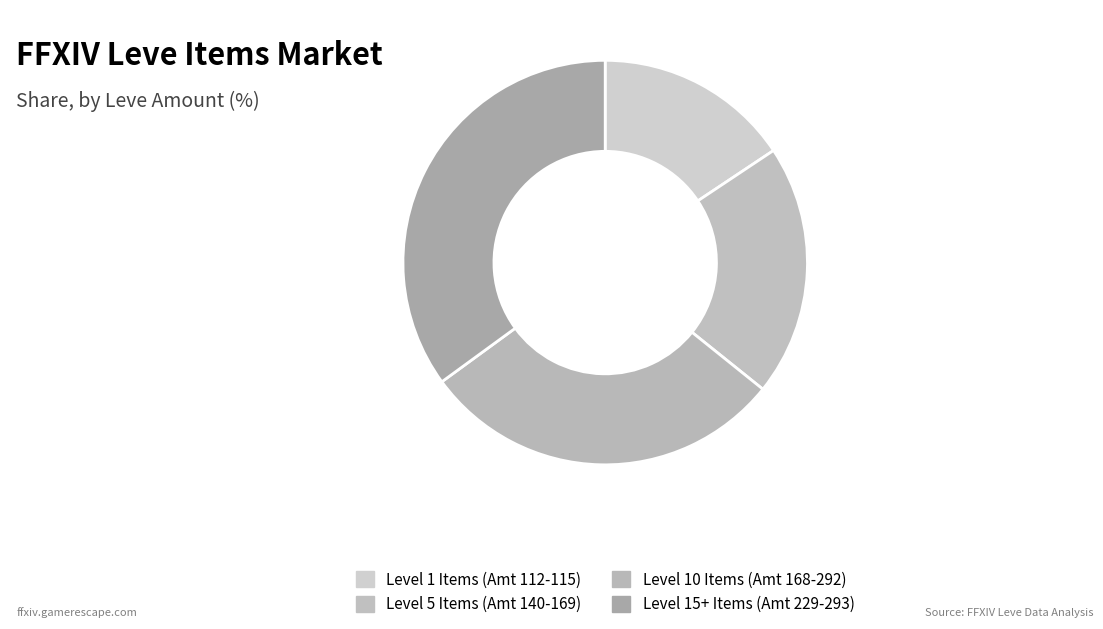

Rank the categories by value from lowest to highest.

Level 1 Items (Amt 112-115), Level 5 Items (Amt 140-169), Level 10 Items (Amt 168-292), Level 15+ Items (Amt 229-293)